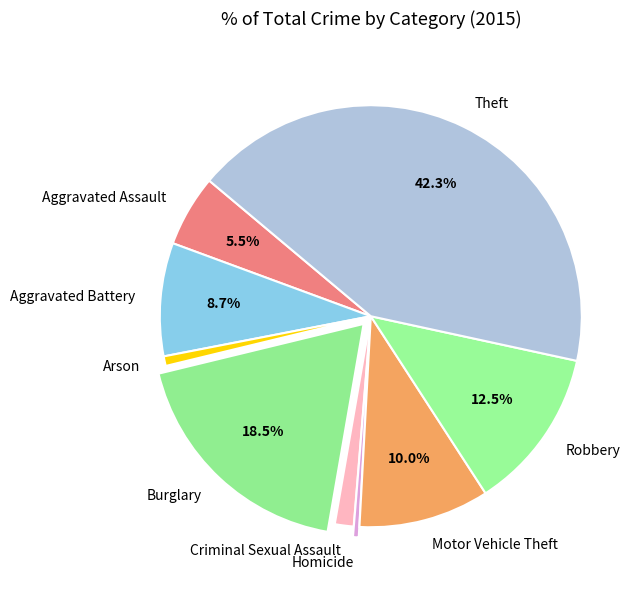

How many slices are in this pie chart?

9